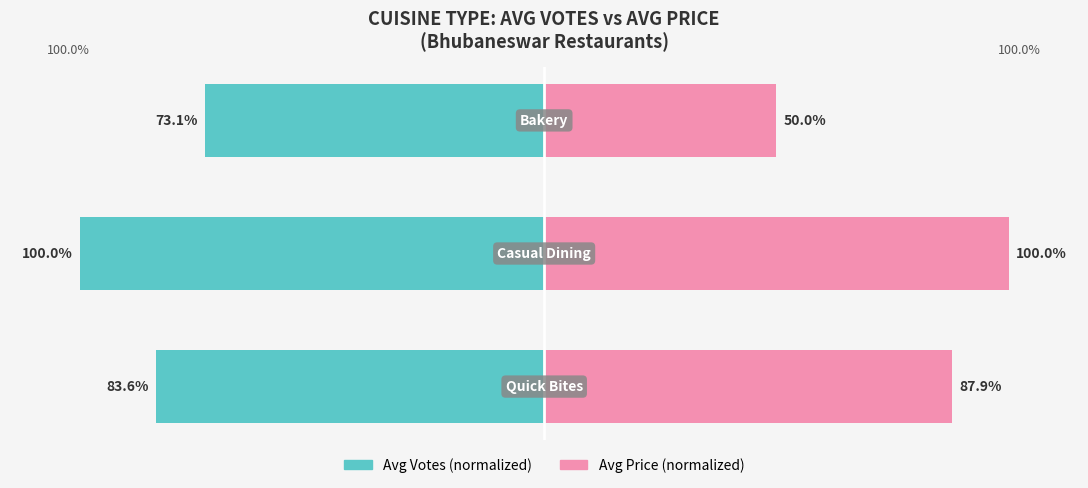

Between 1 and 2, which series saw the biggest shift?

Avg Price (normalized)